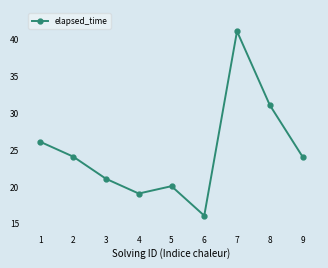

How many interior local peaks (higher than both neighbors) does the data have?

2